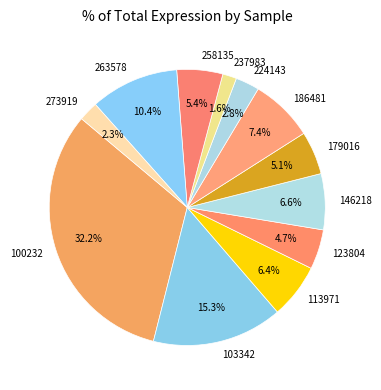

Does 179016 represent more than half of the total?

No